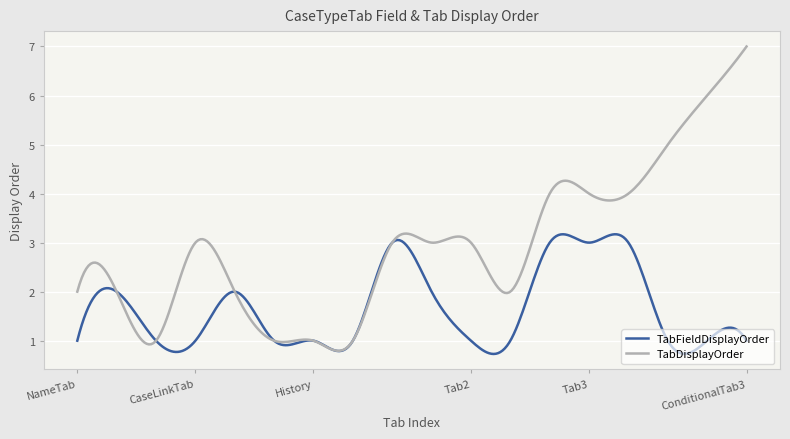

Which series has the largest range (max minus min)?

TabDisplayOrder